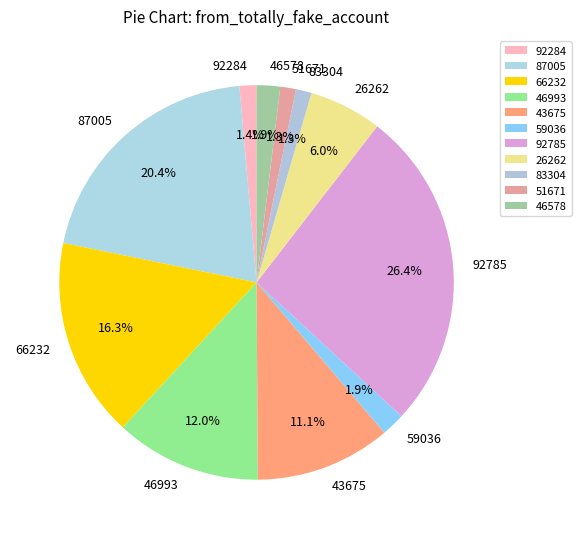

Is 87005 the majority of the pie?

No